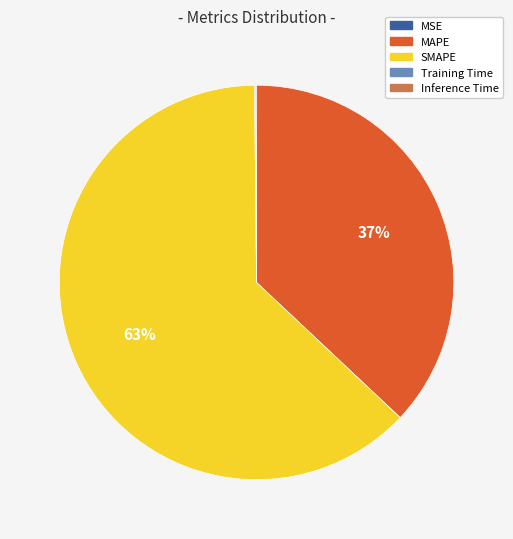

To the nearest percent, what is the difference between the largest and smallest slice percentages?

63%